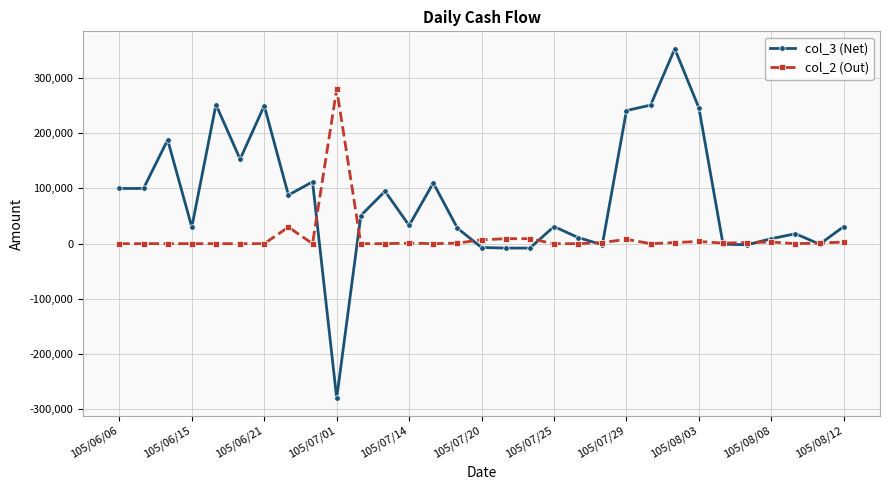

List the series in order of their peak value, highest first.

col_3 (Net), col_2 (Out)